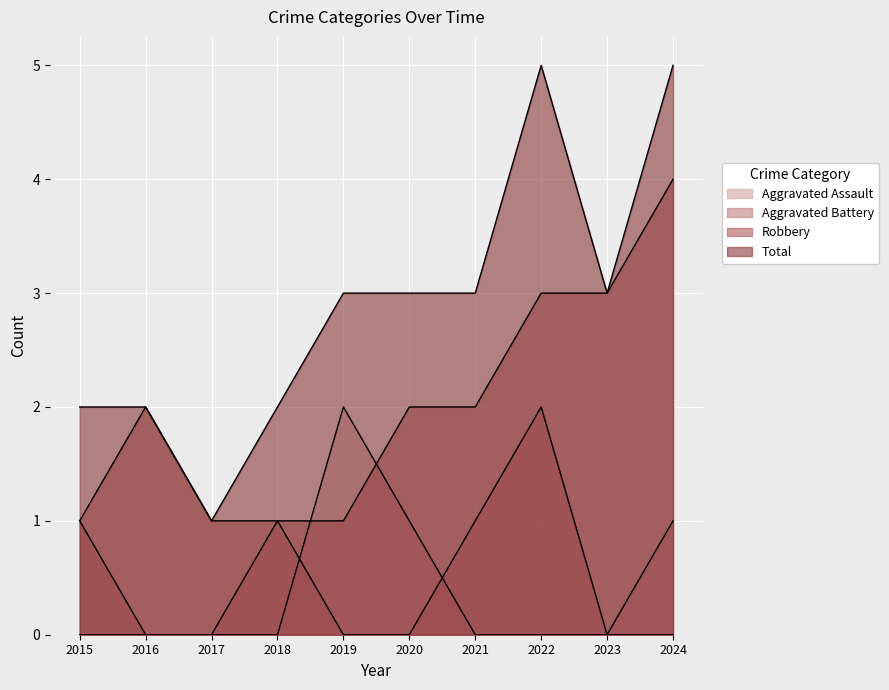

What is the difference between the second highest and second lowest values in the Total series?

3